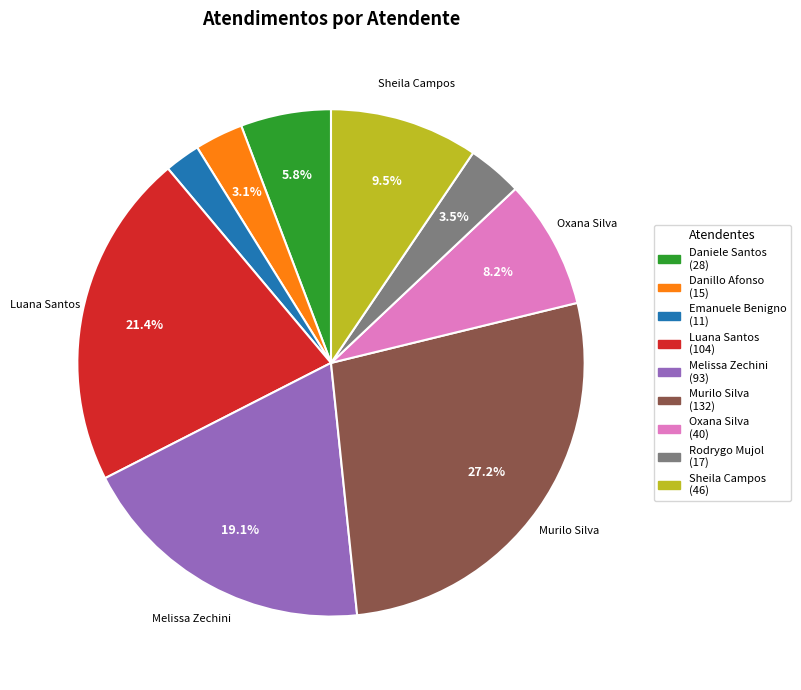

Is there a majority slice in this chart?

No